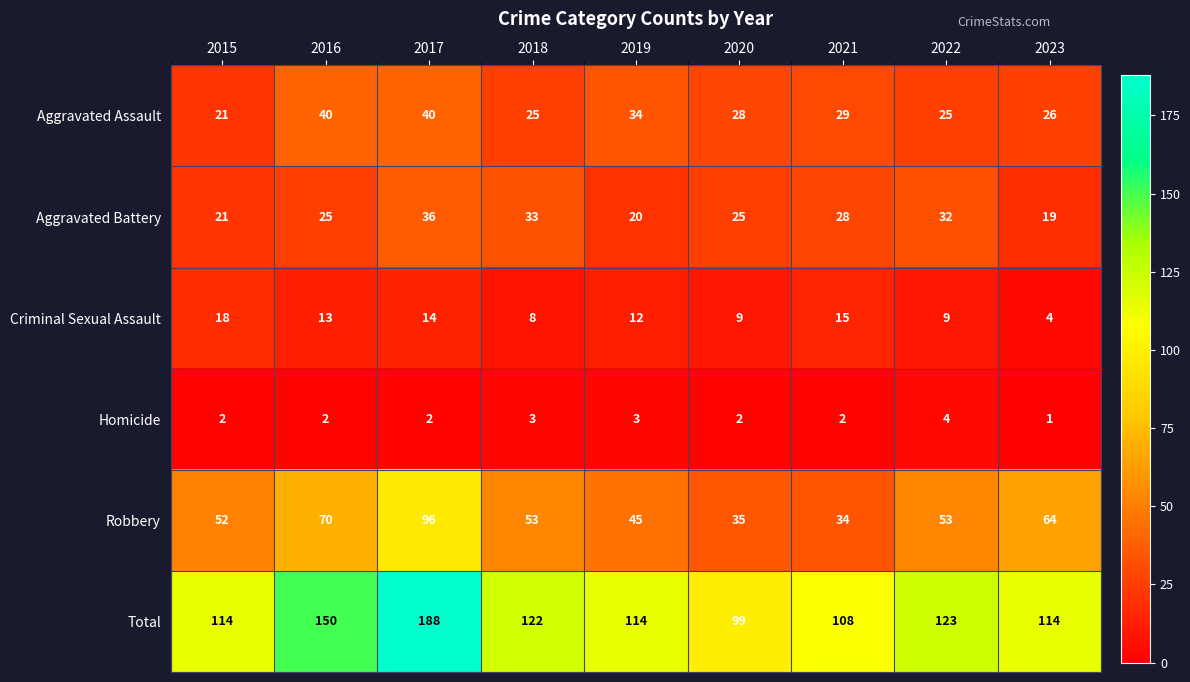

The Aggravated Battery series shows 21 at 2015. True or false?

True